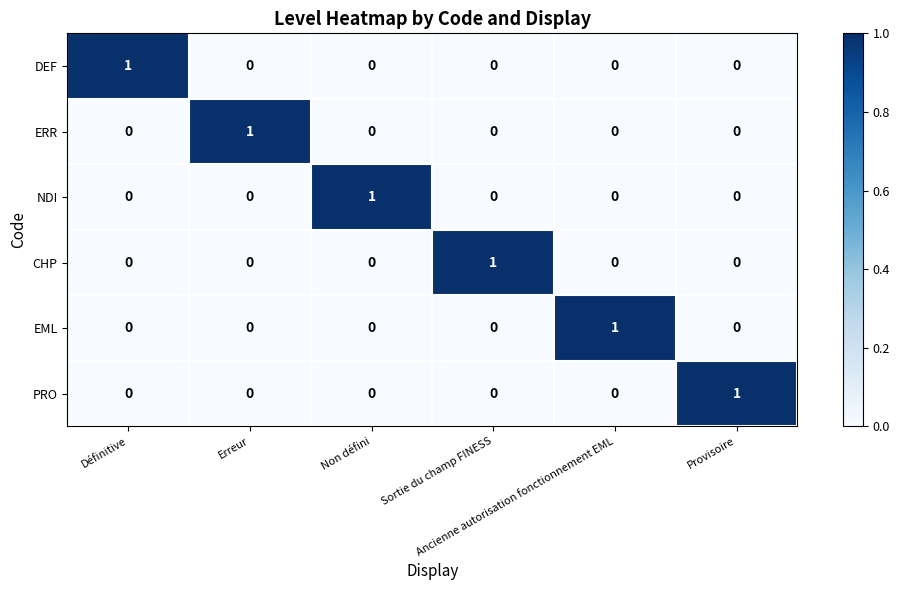

Count the CHP values in the range 0 to 1.

6